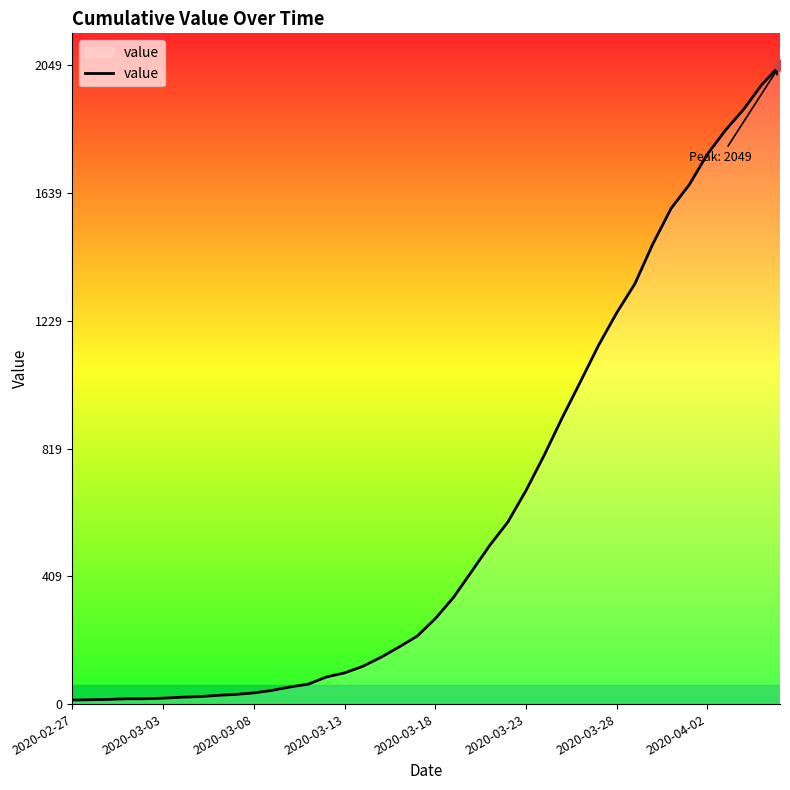

What is the difference between the maximum and minimum values?

2036